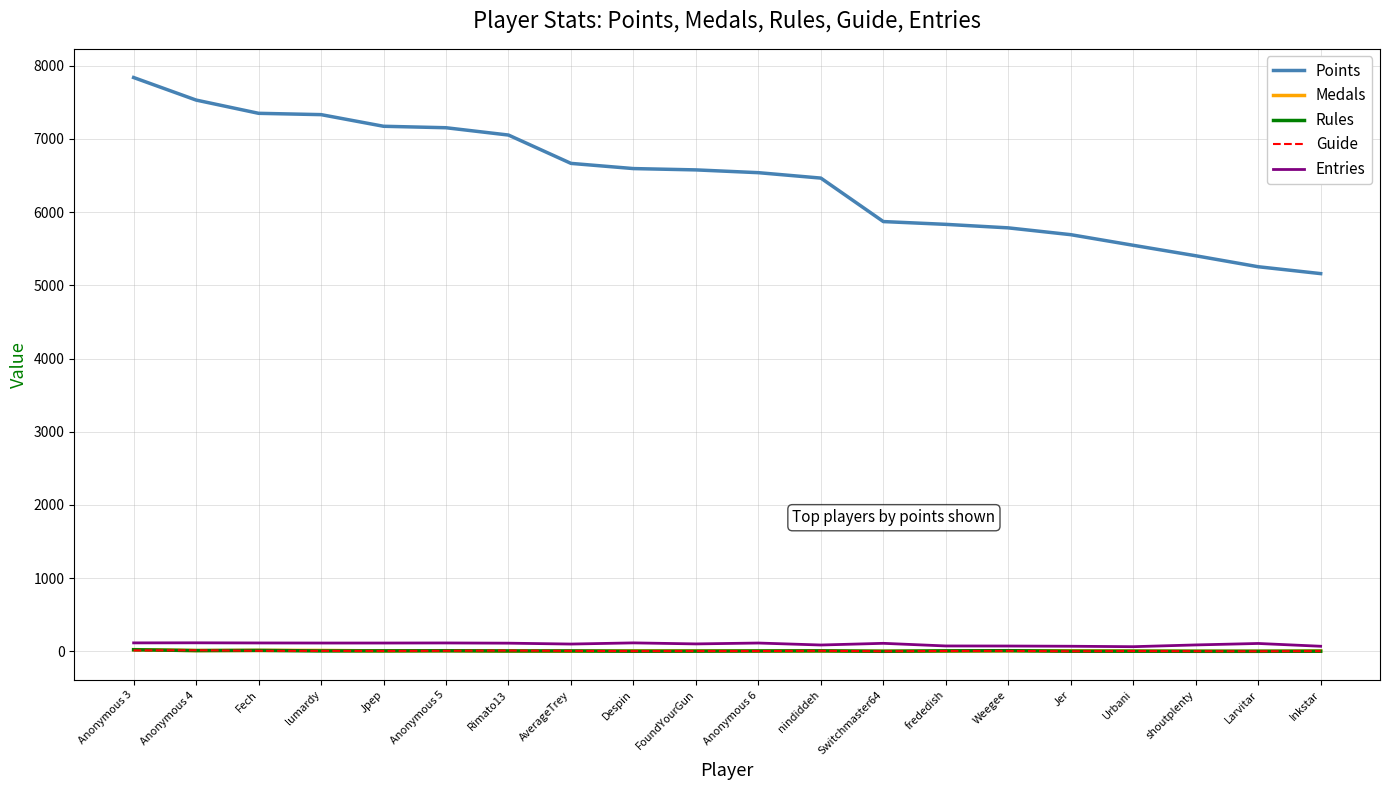

True or false: Rules has a value of 0 at Larvitar.

True